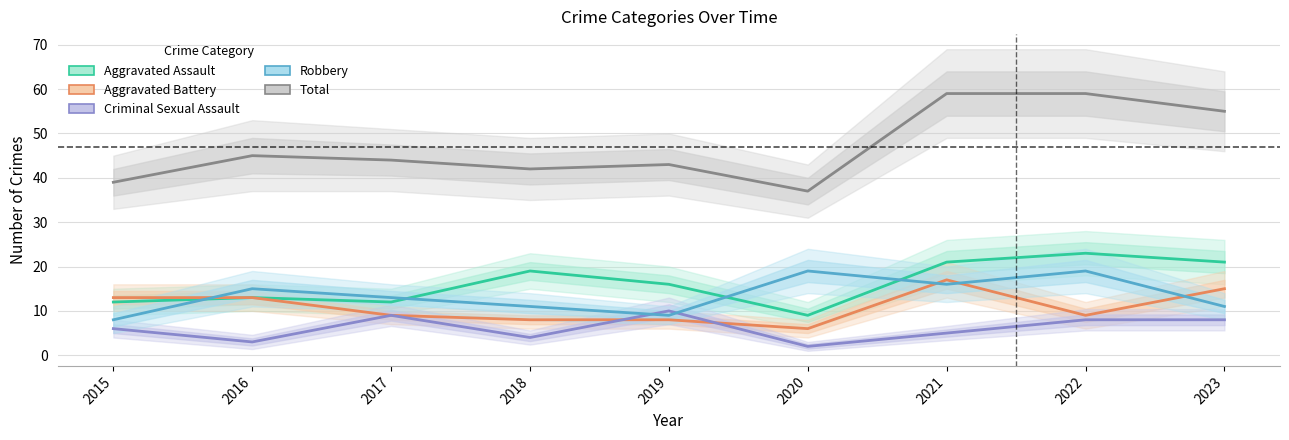

Does the chart display data point markers on the line(s)?

No